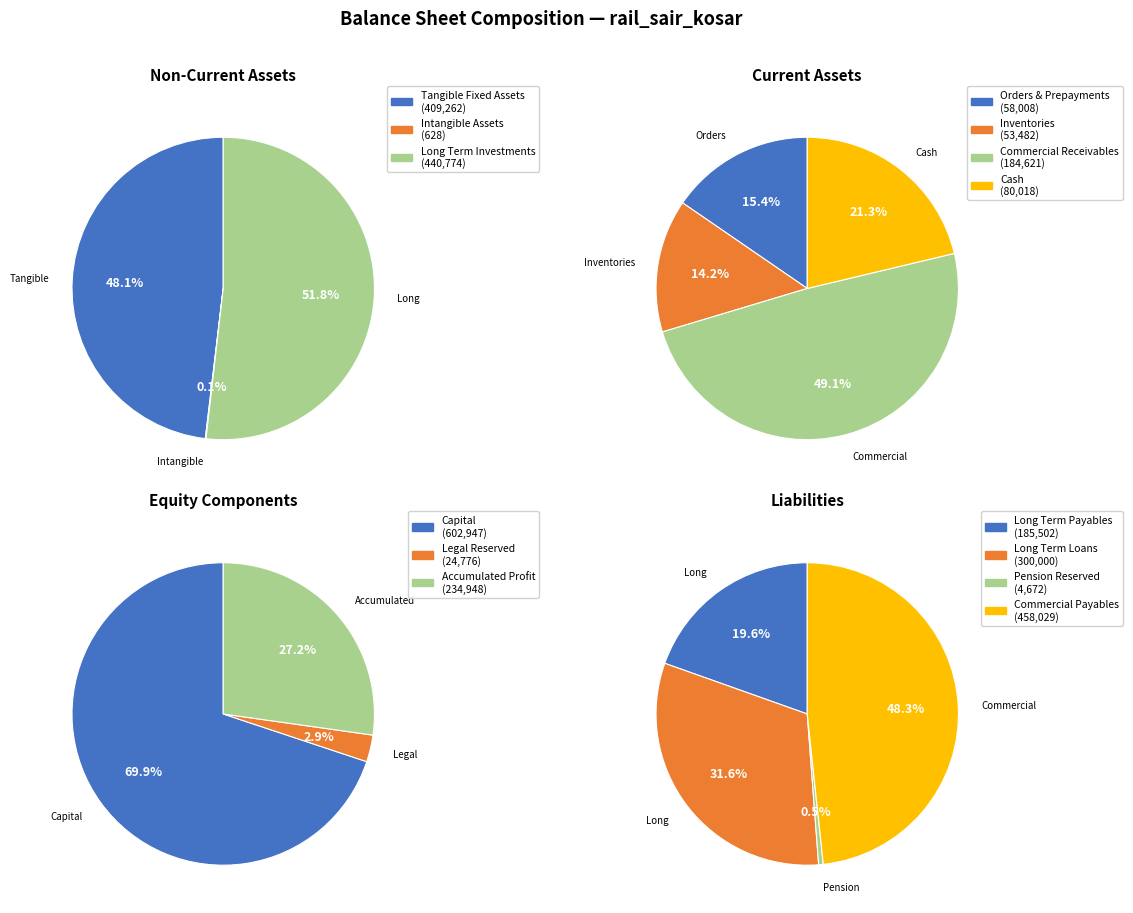

Rank the categories by value from lowest to highest.

intangible_assets, pention_reserved, legal_reserved, inventories, orders_and_prepayments, cash, comercial_and_other_receivables, long_term_payables, Accumulated_profit, long_term_loans, tangible_fixed_assets, long_term_investments, comercial_payables_and_other_payables, capital